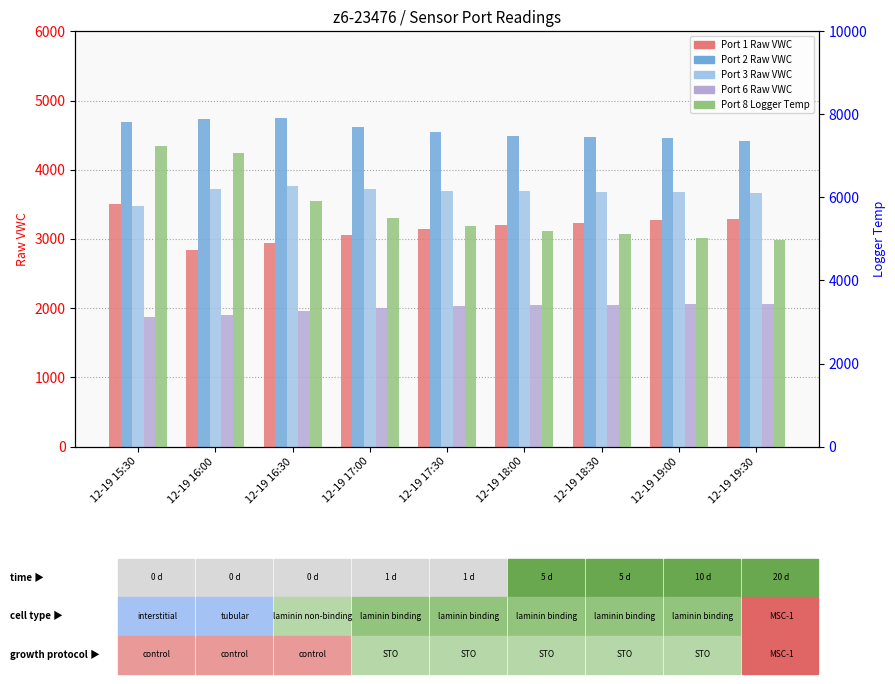

At which label does Port 6 Raw VWC reach its minimum?

12-19 15:30